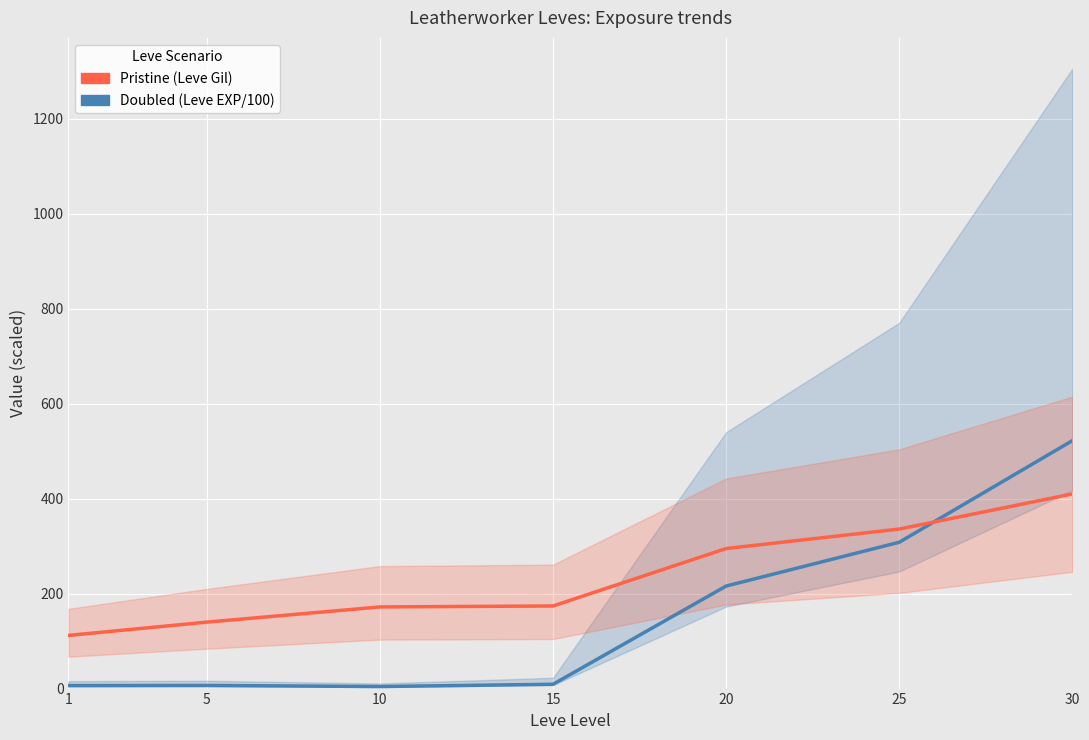

How many categories are shown in the chart?

7